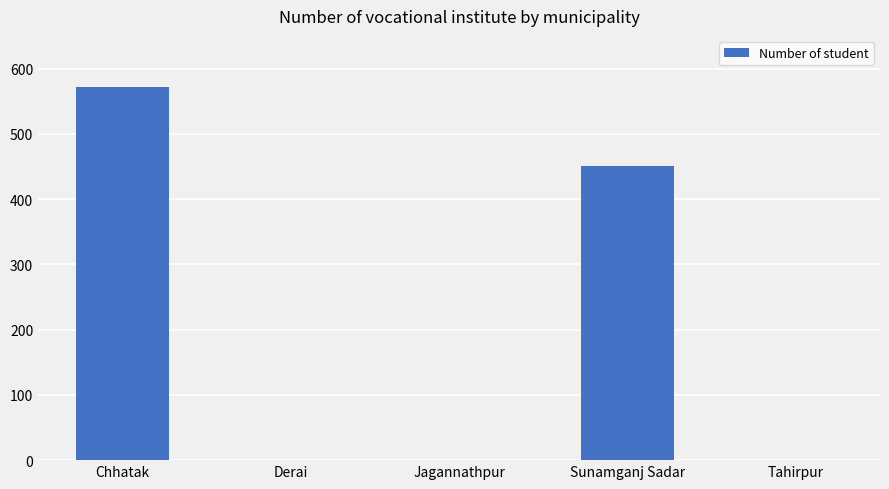

What is the change in value from Jagannathpur to Sunamganj Sadar?

+450